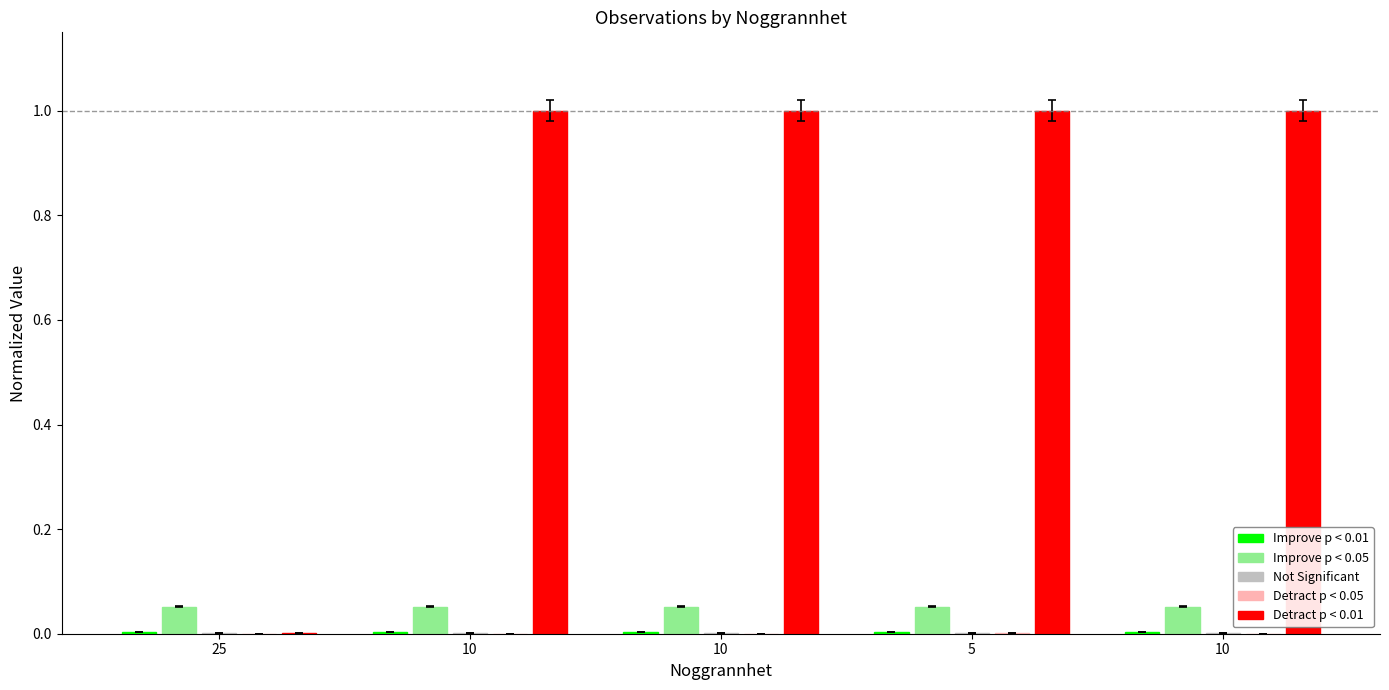

Is the value of Not Significant at 5 greater than the value of Improve p < 0.05 at 25?

No